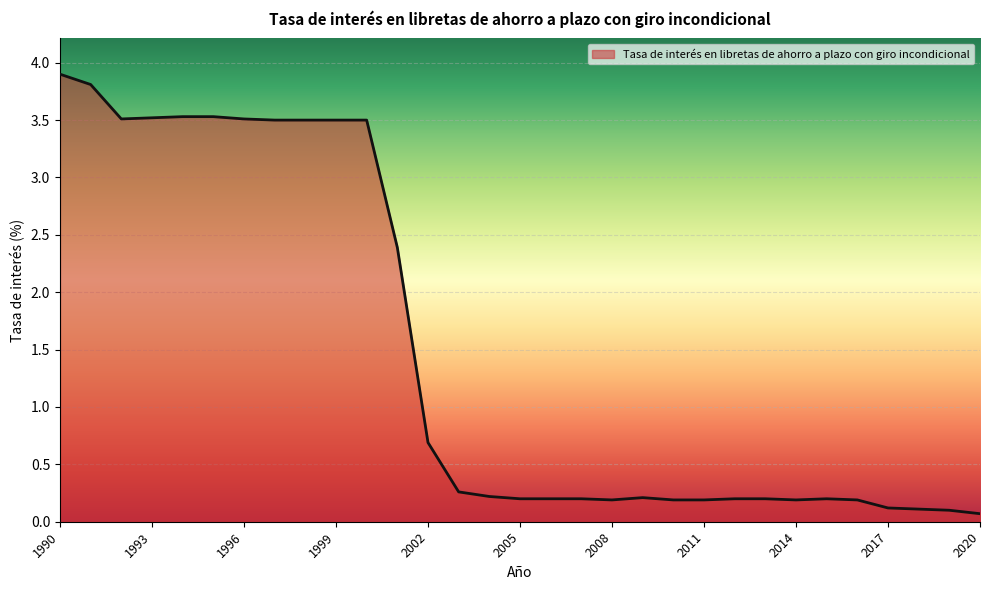

What is the maximum value shown in the chart?

3.9